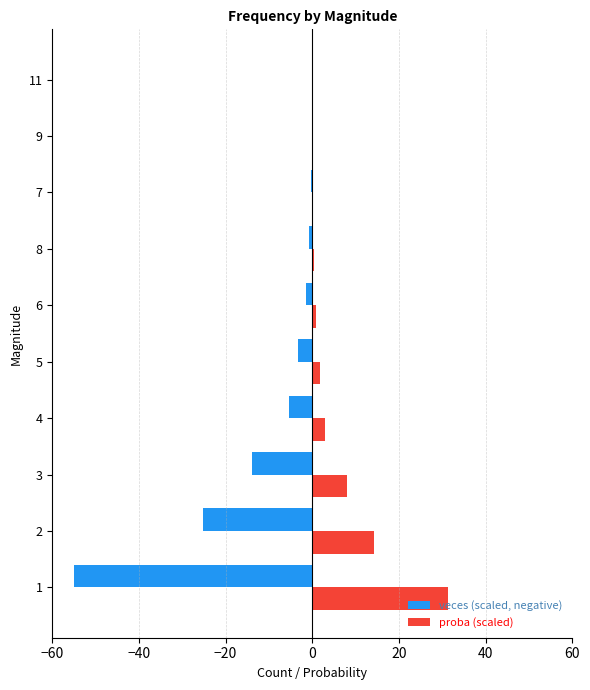

Which series changed the most between 1 and 3?

veces (scaled, negative)